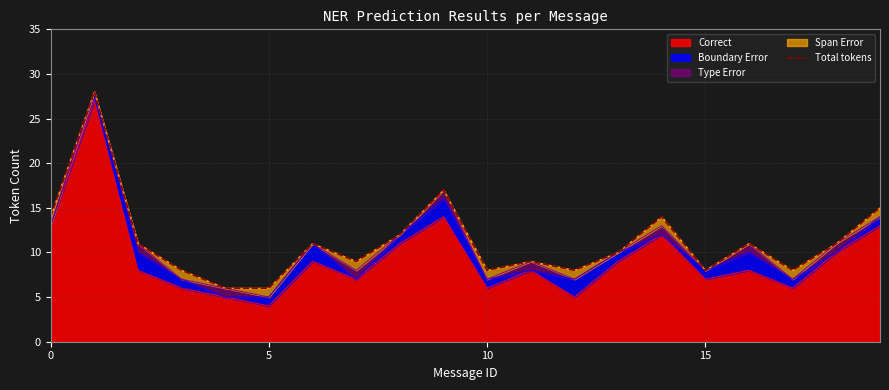

Reading right to left, what are all the values shown in this chart?

15	11	8	11	8	14	10	8	9	8	17	12	9	11	6	6	8	11	28	14